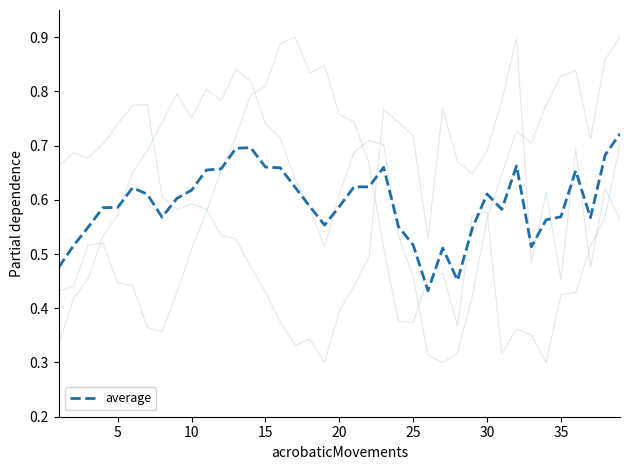

Is this an area chart (filled region under the line)?

No